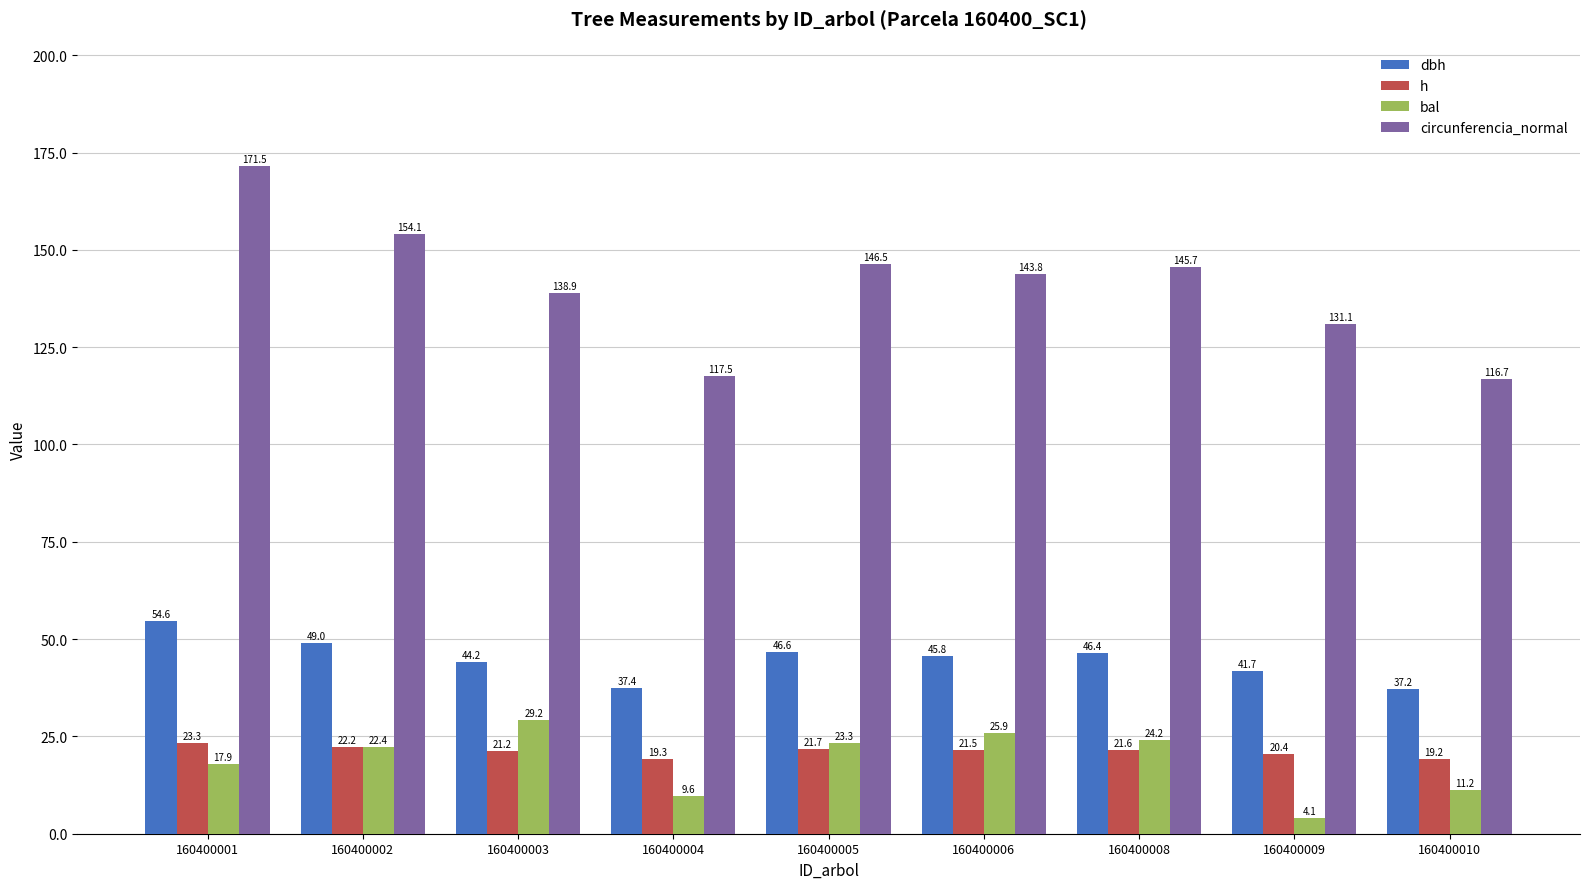

True or false: circunferencia_normal has a value of 44.4 at 160400002.

False